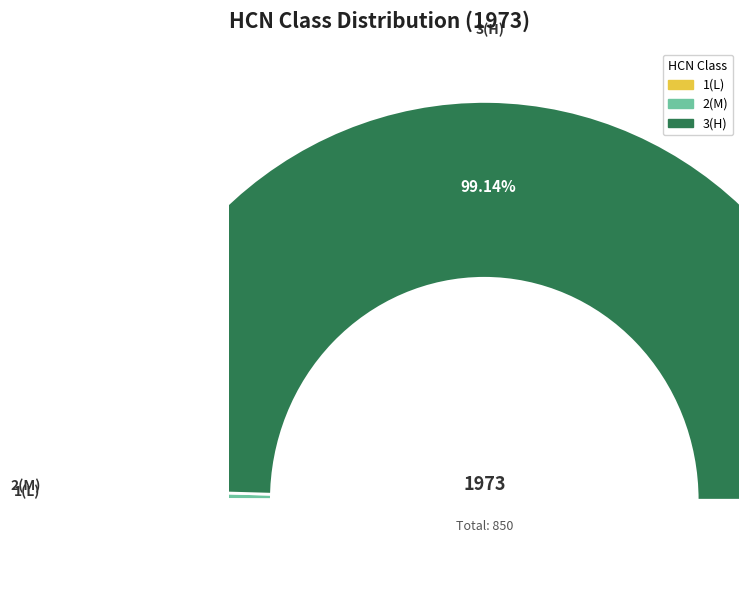

Which category has the smallest portion of the pie?

1(L)